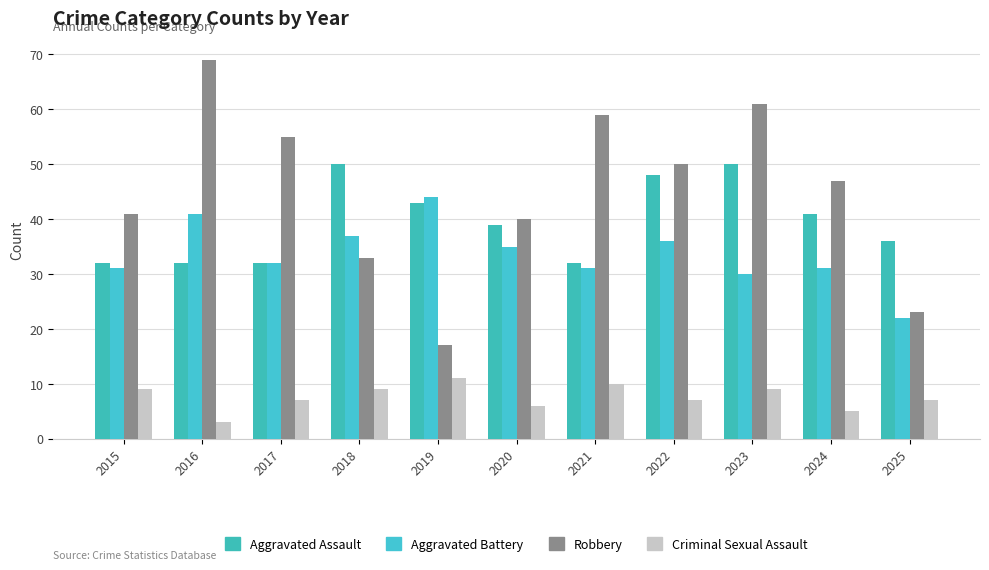

Rank the series by their maximum value, from highest to lowest.

Robbery, Aggravated Assault, Aggravated Battery, Criminal Sexual Assault